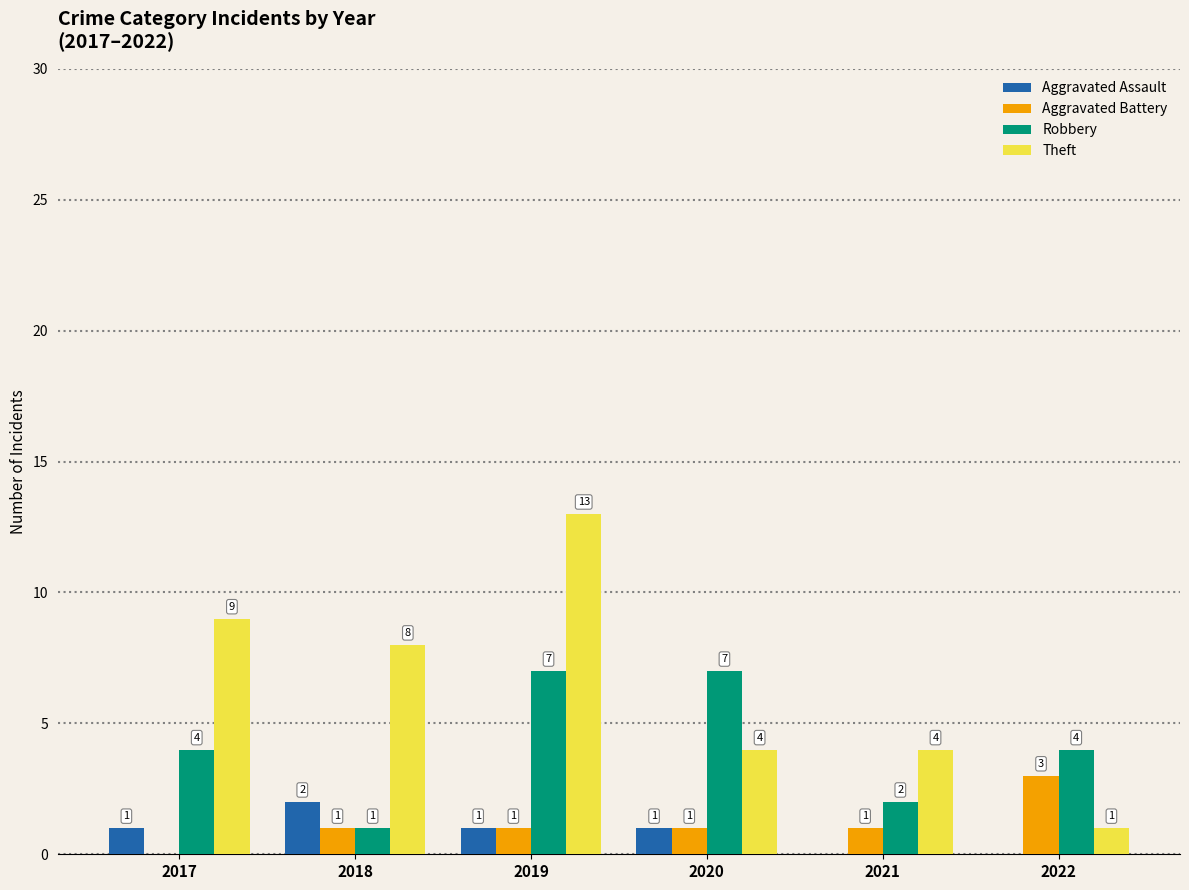

What are all the series names shown in the legend?

Aggravated Assault, Aggravated Battery, Robbery, Theft